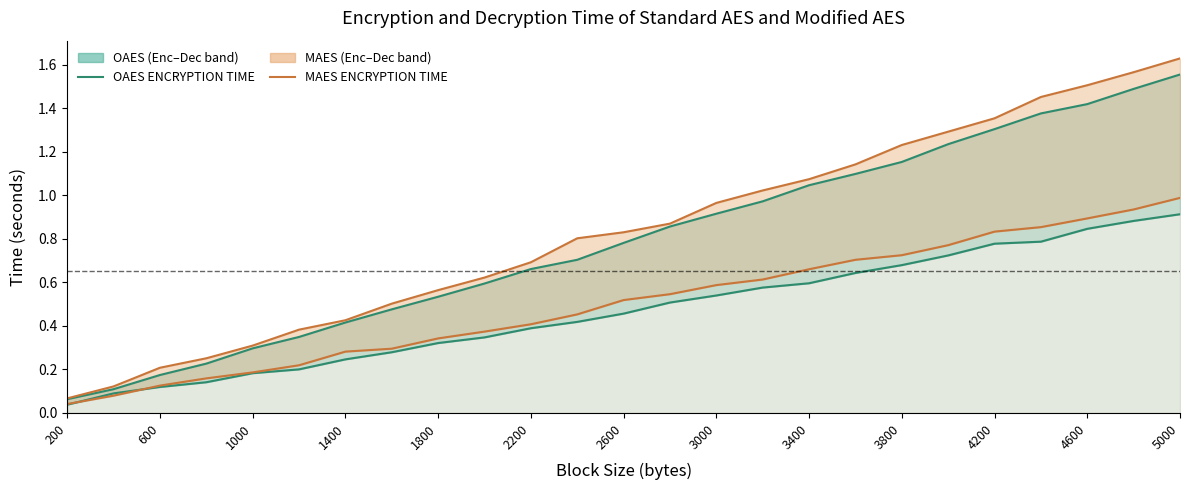

How many times do MAES ENCRYPTION TIME and OAES ENCRYPTION TIME cross each other?

2